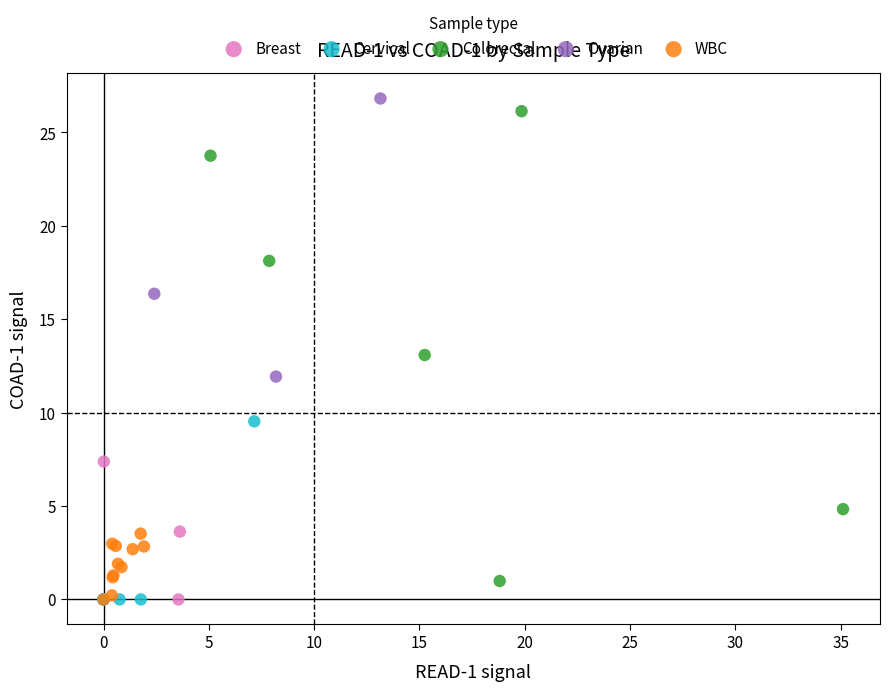

What are all the series names shown in the legend?

Breast, Cervical, Colorectal, Ovarian, WBC